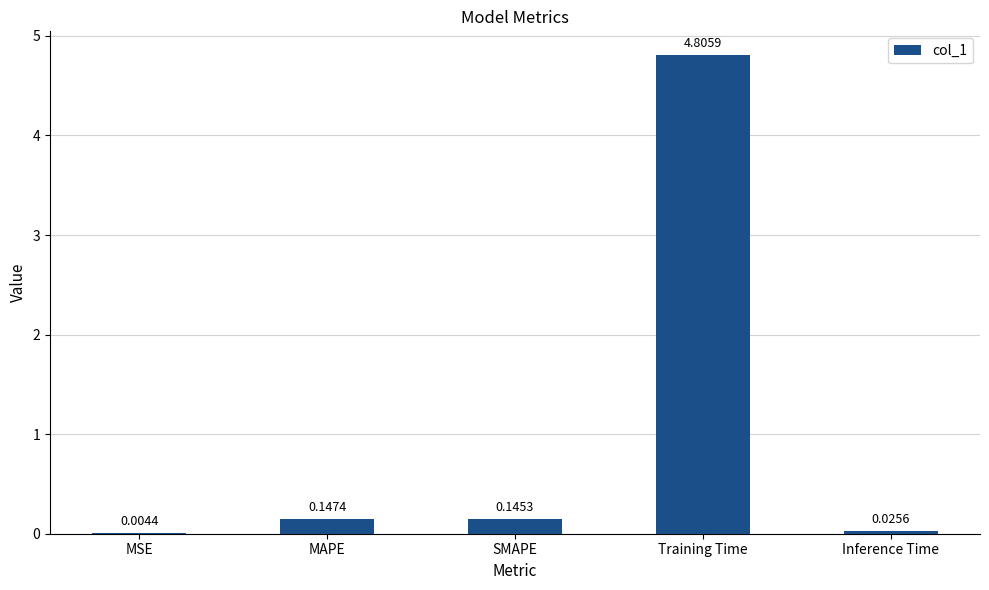

The chart shows a value of 4.8 at Training Time. True or false?

True